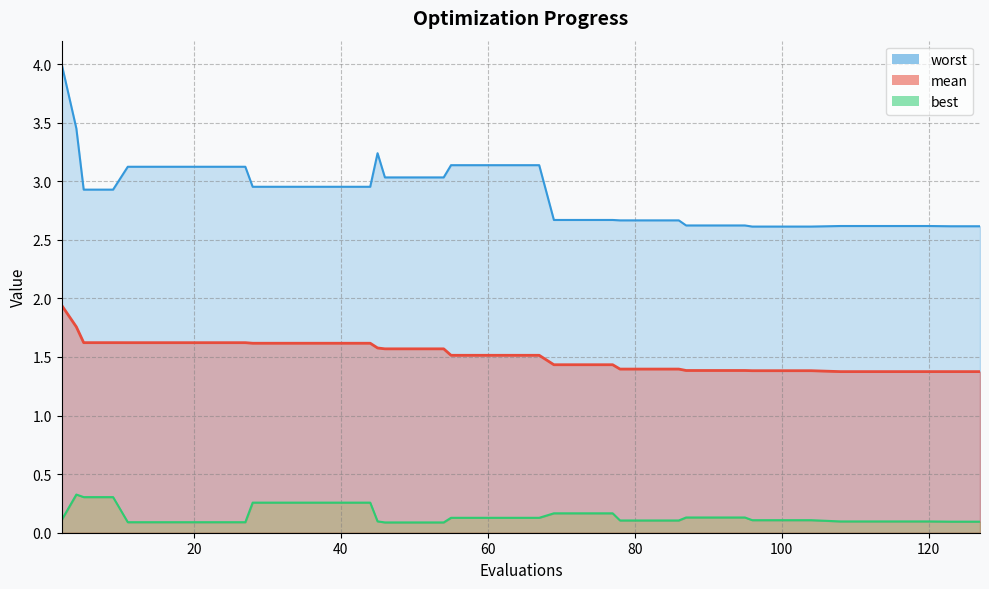

True or false: mean and worst cross at least once.

False